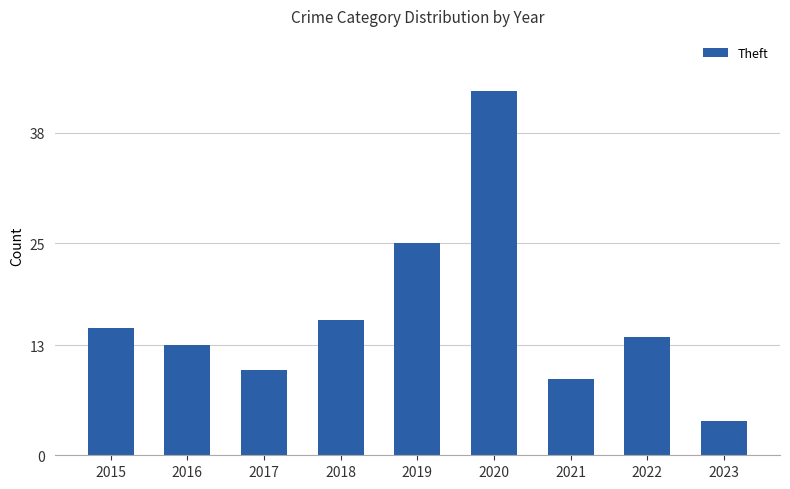

What is the average value?

17